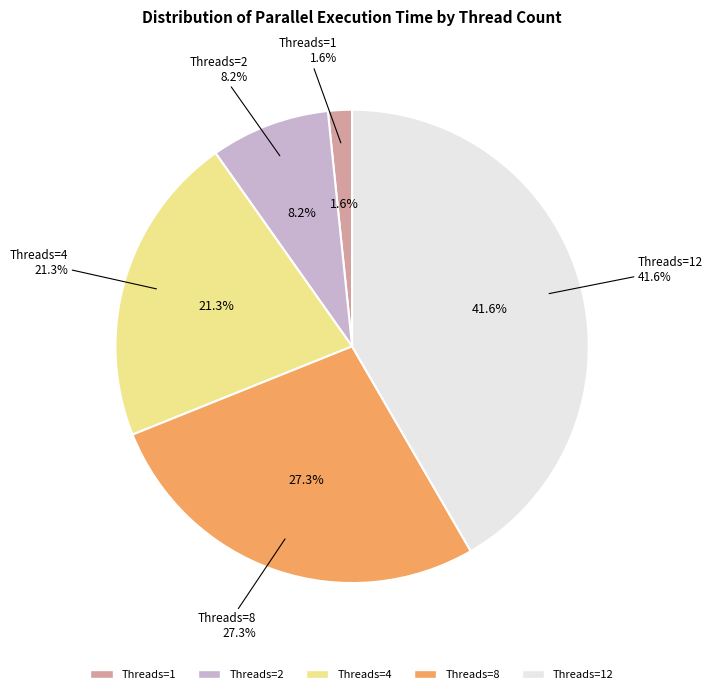

Which slice is the largest?

12